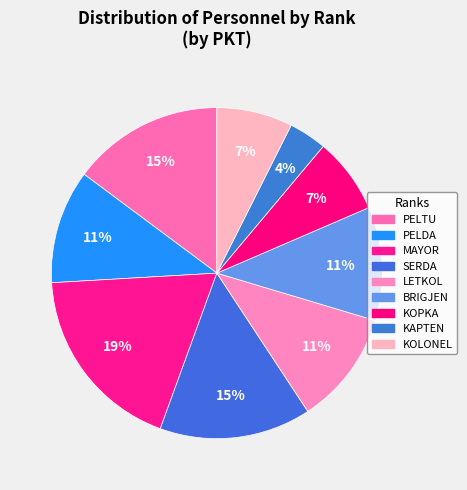

Does any single category account for the majority?

No